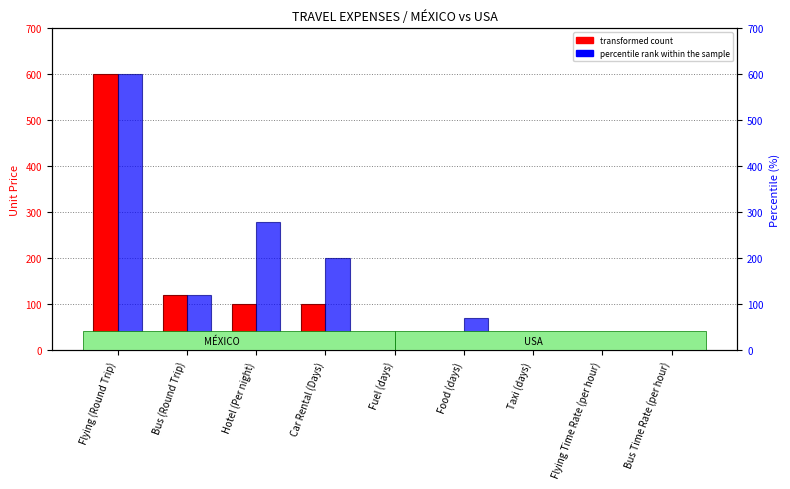

Read the transformed count value at Taxi (days), to the nearest 50.

50